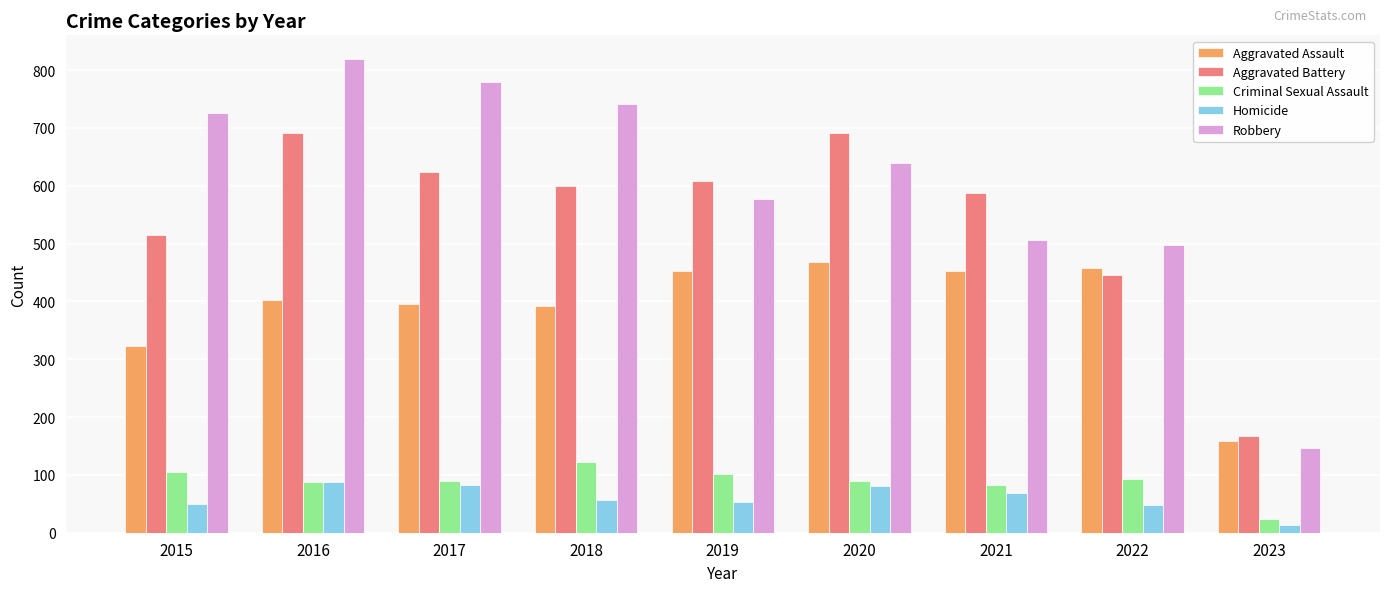

What are all the series names shown in the legend?

Aggravated Assault, Aggravated Battery, Criminal Sexual Assault, Homicide, Robbery